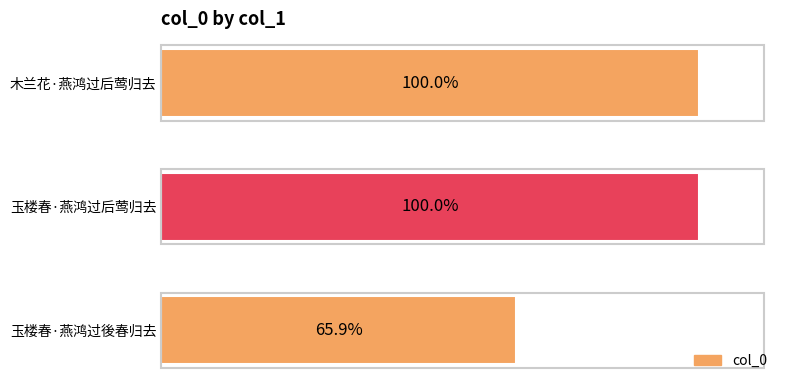

Does the chart contain any negative values?

No